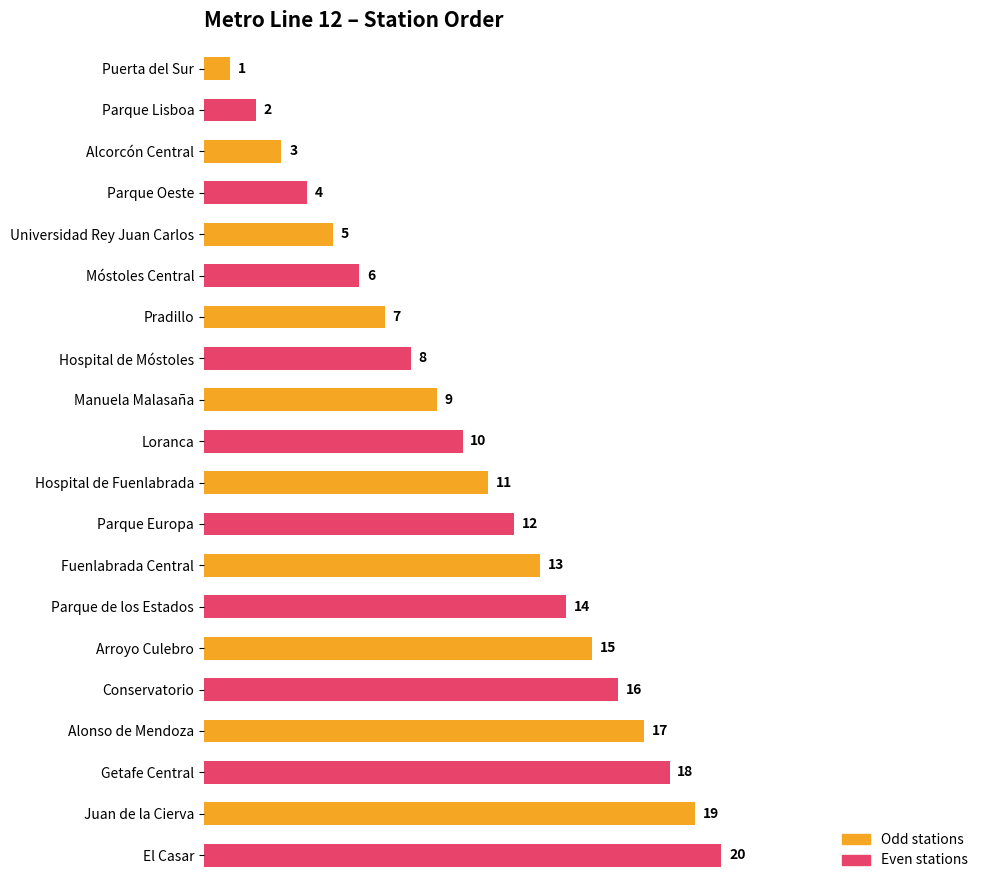

The chart shows a value of 4 at Parque Oeste. True or false?

True